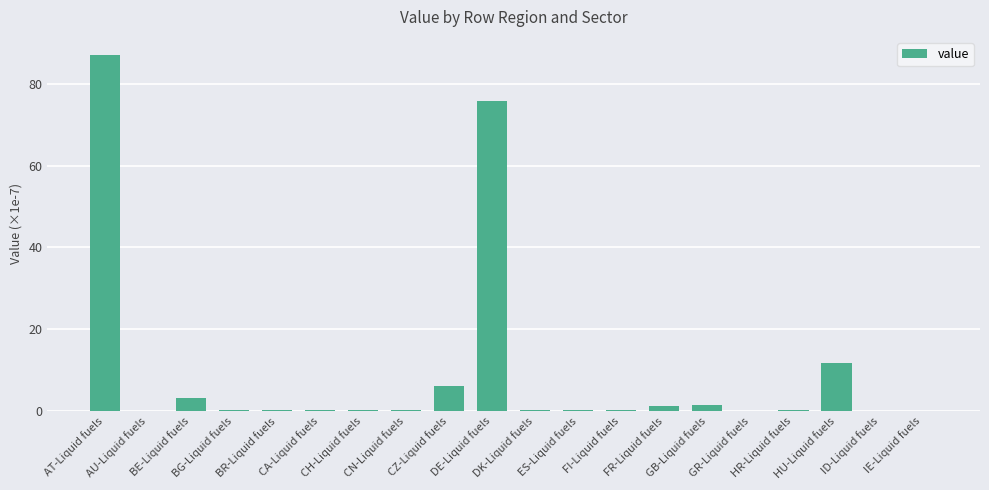

Count the number of categories in the chart.

20